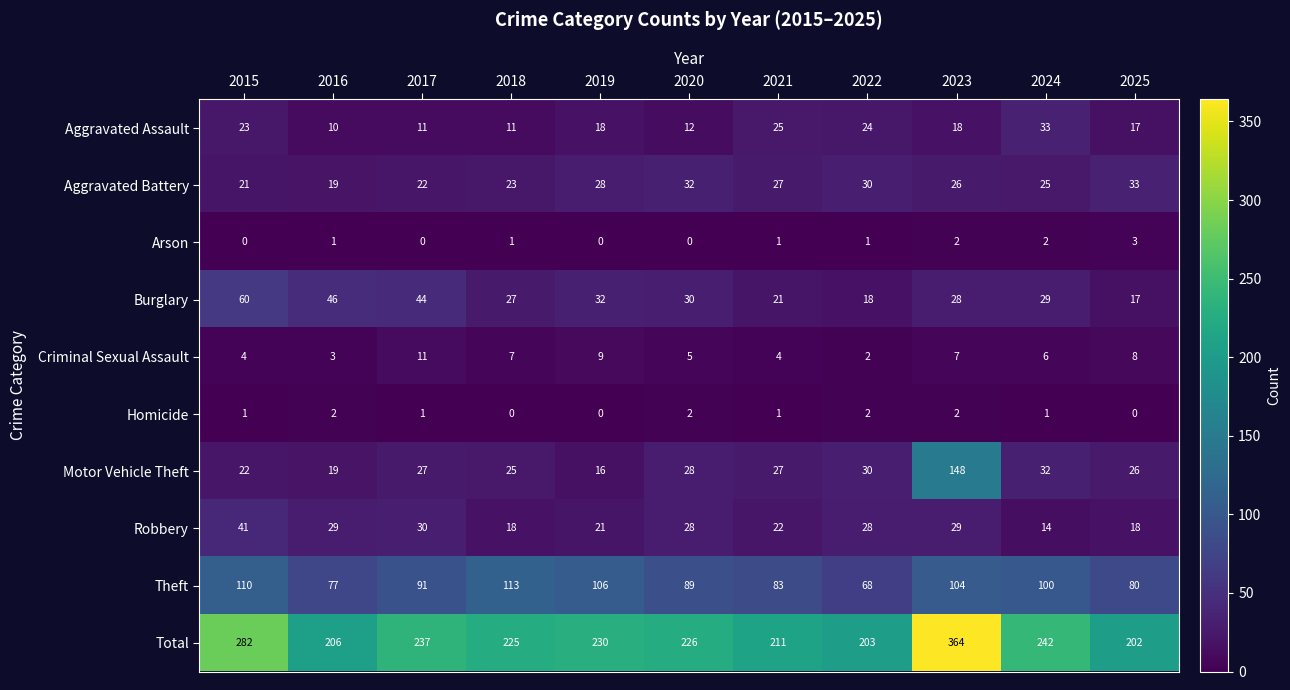

At how many categories does at least one series exceed 162?

11